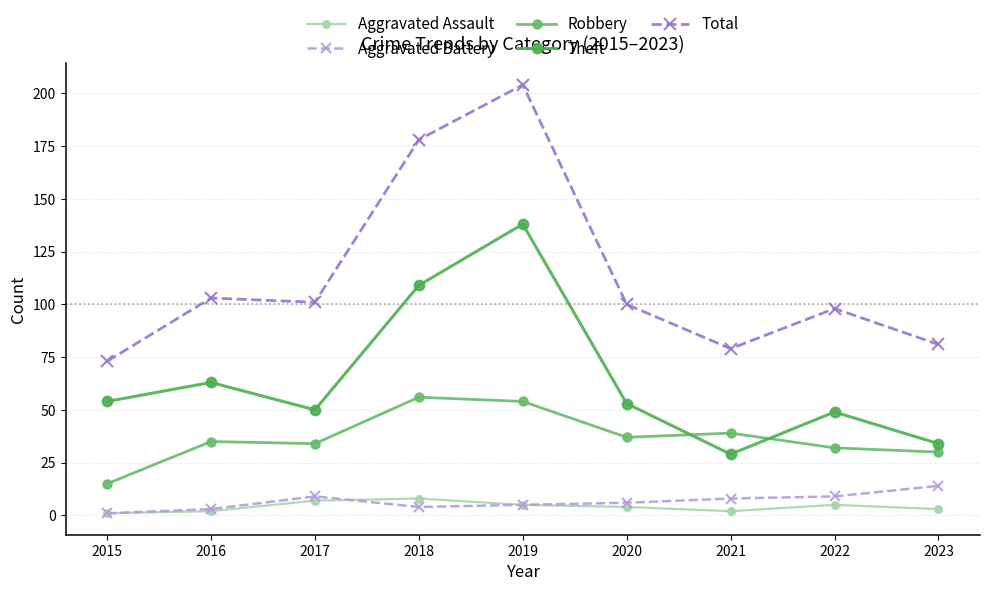

At which category is the sum across all series the highest?

2019